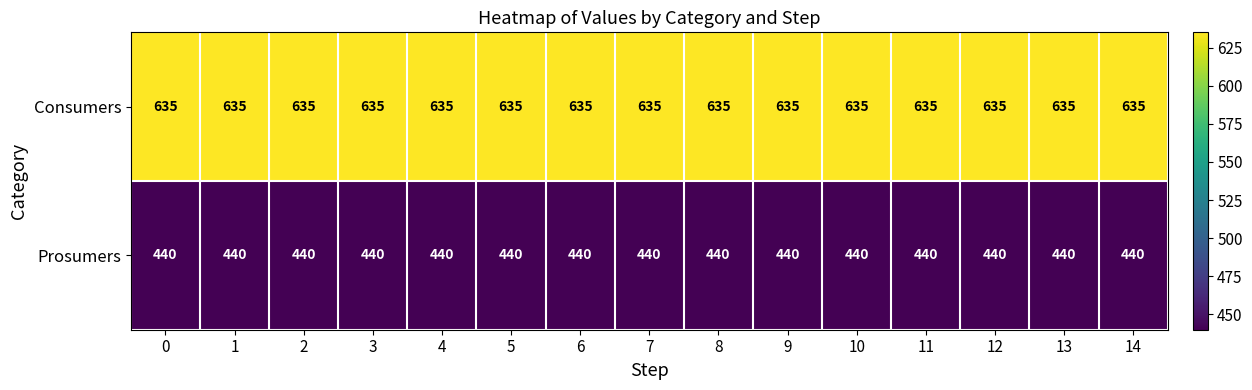

List the series in order of their overall mean, lowest first.

Prosumers, Consumers